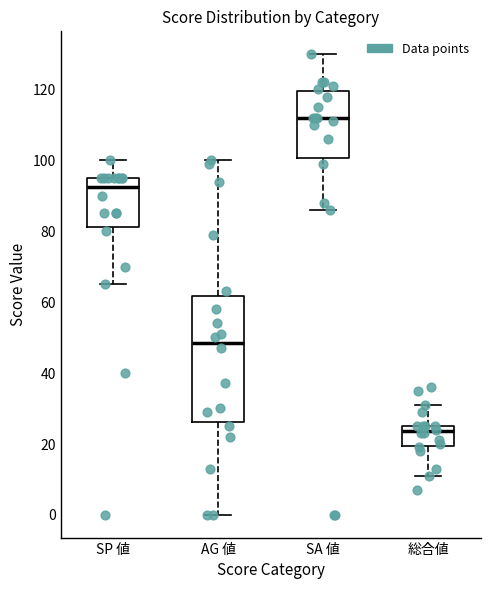

Where is the lower edge of the box for AG 値 on the y-axis? The values are not printed on the chart, so give them approximately, as read against the axis.

26